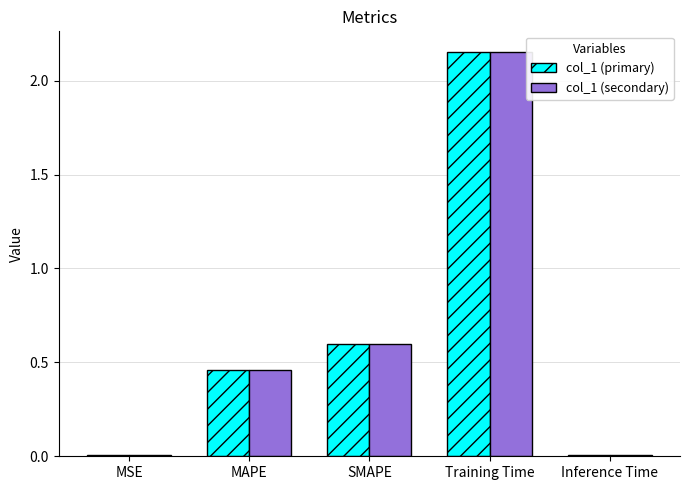

The value of col_1 (secondary) at SMAPE is 0.6. True or false?

True